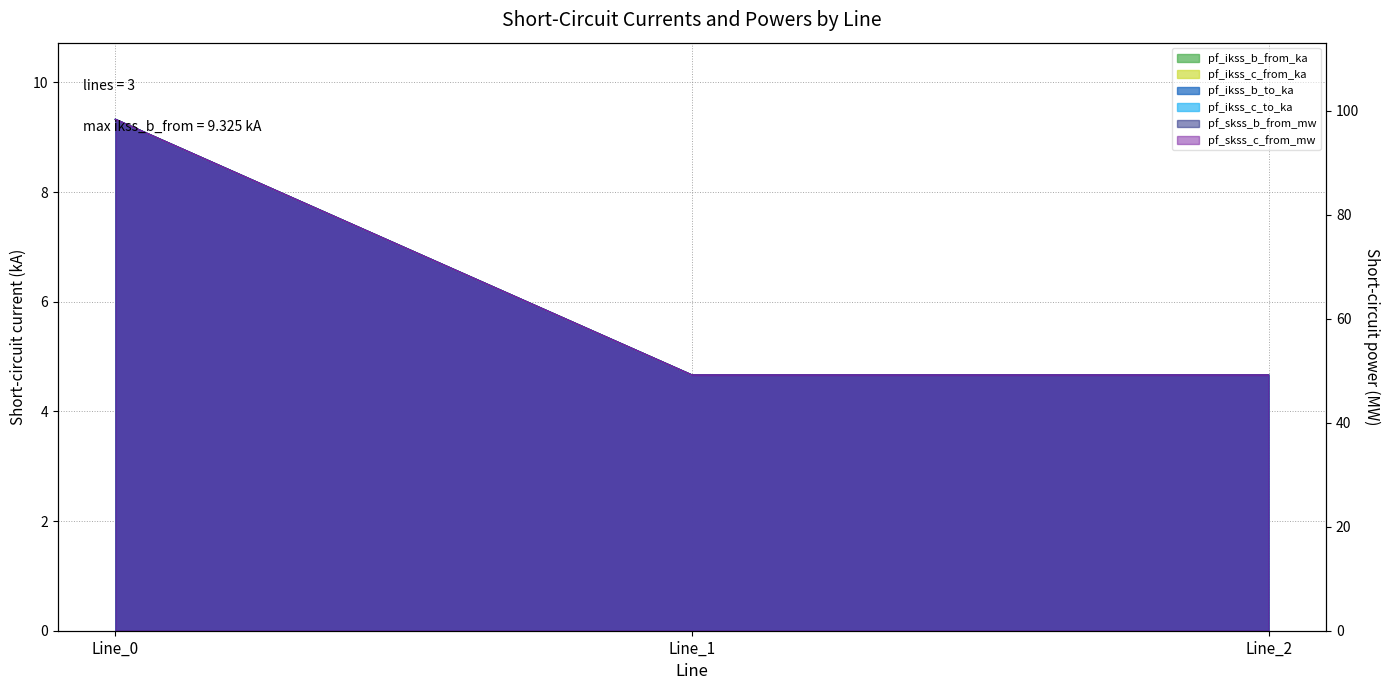

Reading left to right, transcribe all the data shown in this chart.

pf_ikss_b_from_ka: Line_0=9.3	Line_1=4.7	Line_2=4.7
pf_ikss_c_from_ka: Line_0=9.3	Line_1=4.7	Line_2=4.7
pf_ikss_b_to_ka: Line_0=9.3	Line_1=4.7	Line_2=4.7
pf_ikss_c_to_ka: Line_0=9.3	Line_1=4.7	Line_2=4.7
pf_skss_b_from_mw: Line_0=9.3	Line_1=4.7	Line_2=4.7
pf_skss_c_from_mw: Line_0=9.3	Line_1=4.7	Line_2=4.7